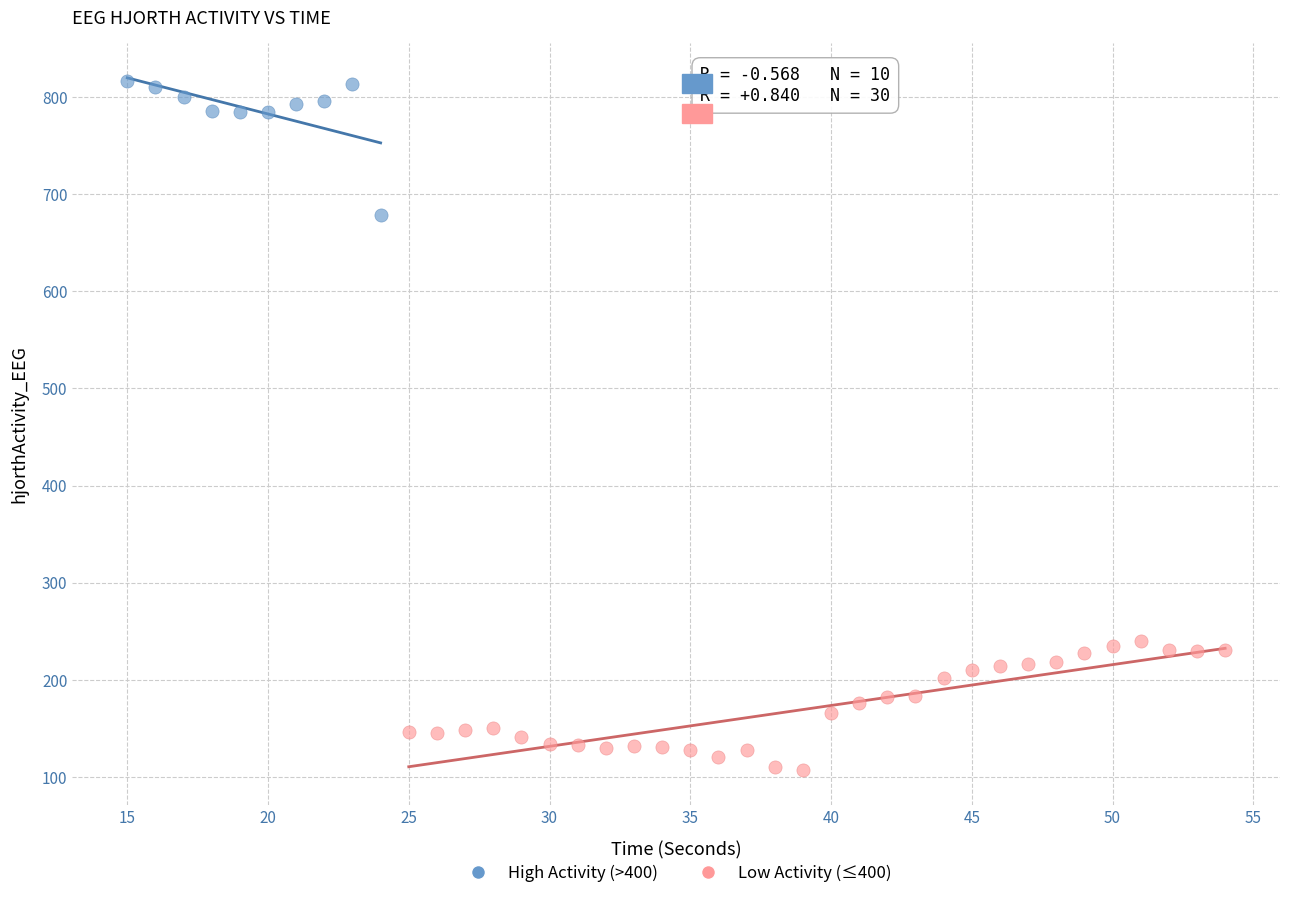

Which series contains the lowest Y value?

Low Activity (≤400)